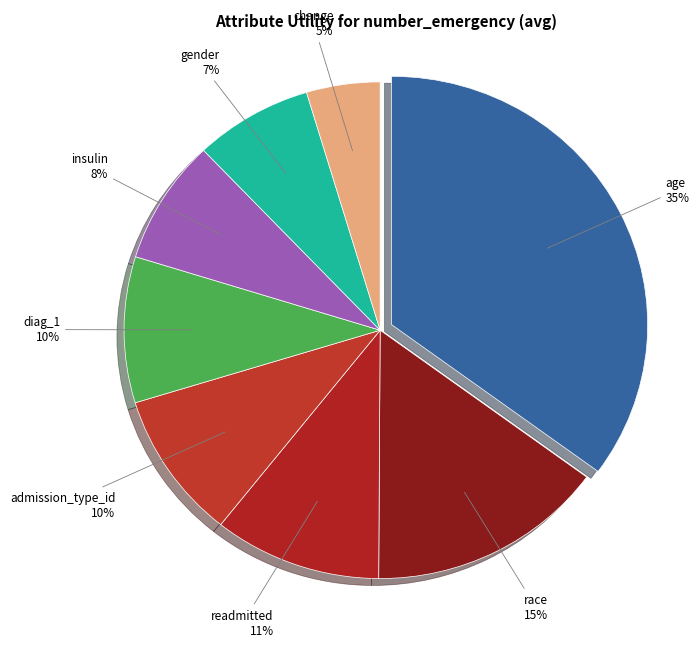

Combined, do race and diag_1 account for over 50%?

No